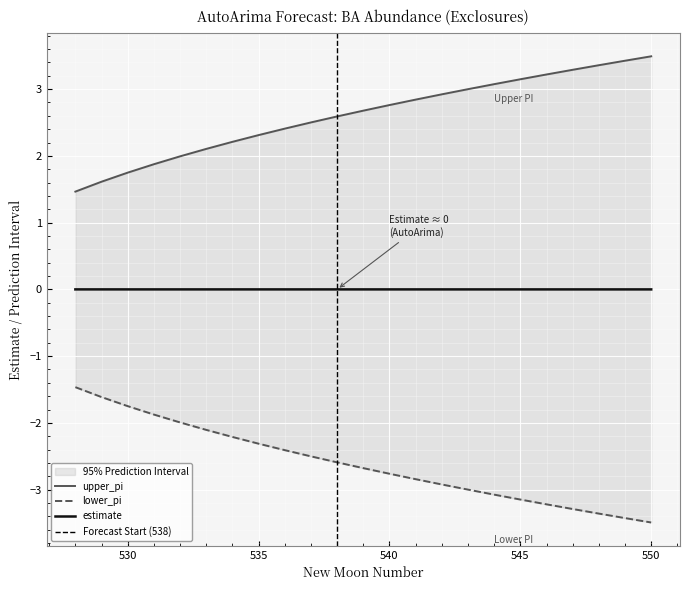

Rank the series by their average value, from lowest to highest.

lower_pi, estimate, upper_pi